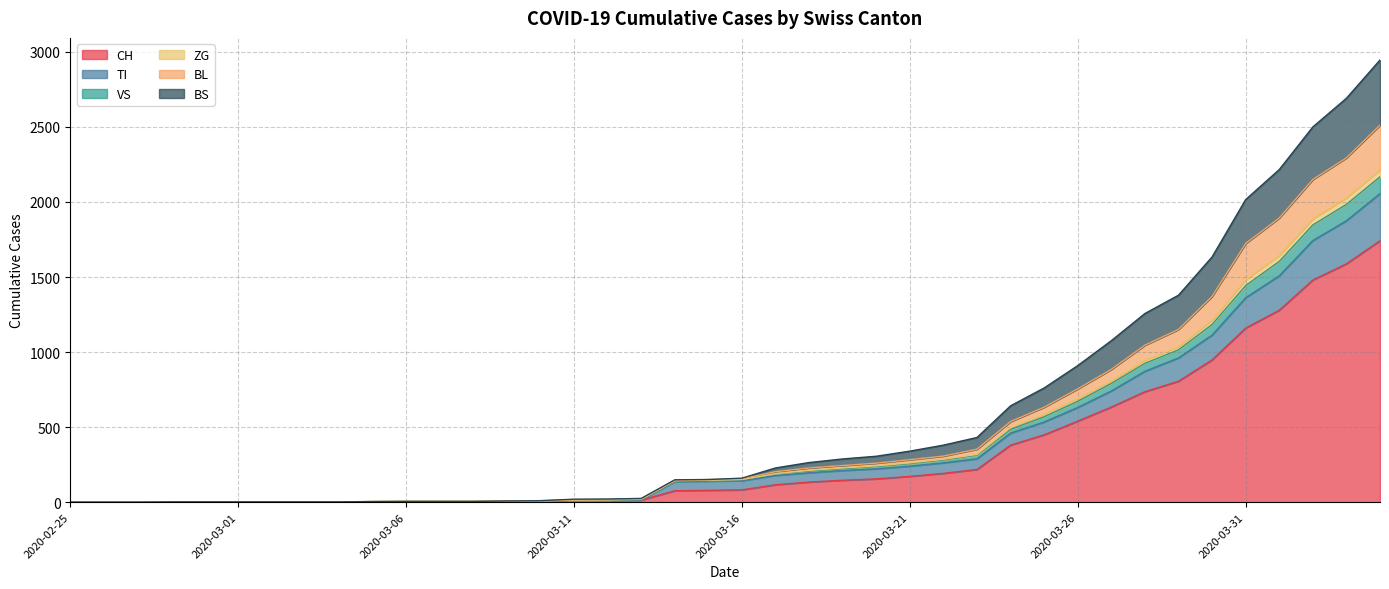

What are all the series names shown in the legend?

CH, TI, VS, ZG, BL, BS